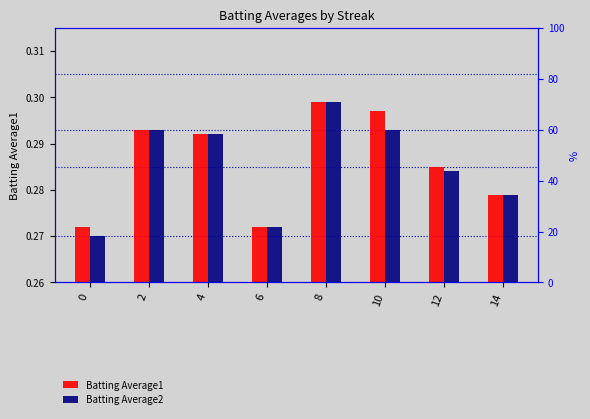

What is the highest value of the Batting Average2 series?

0.3